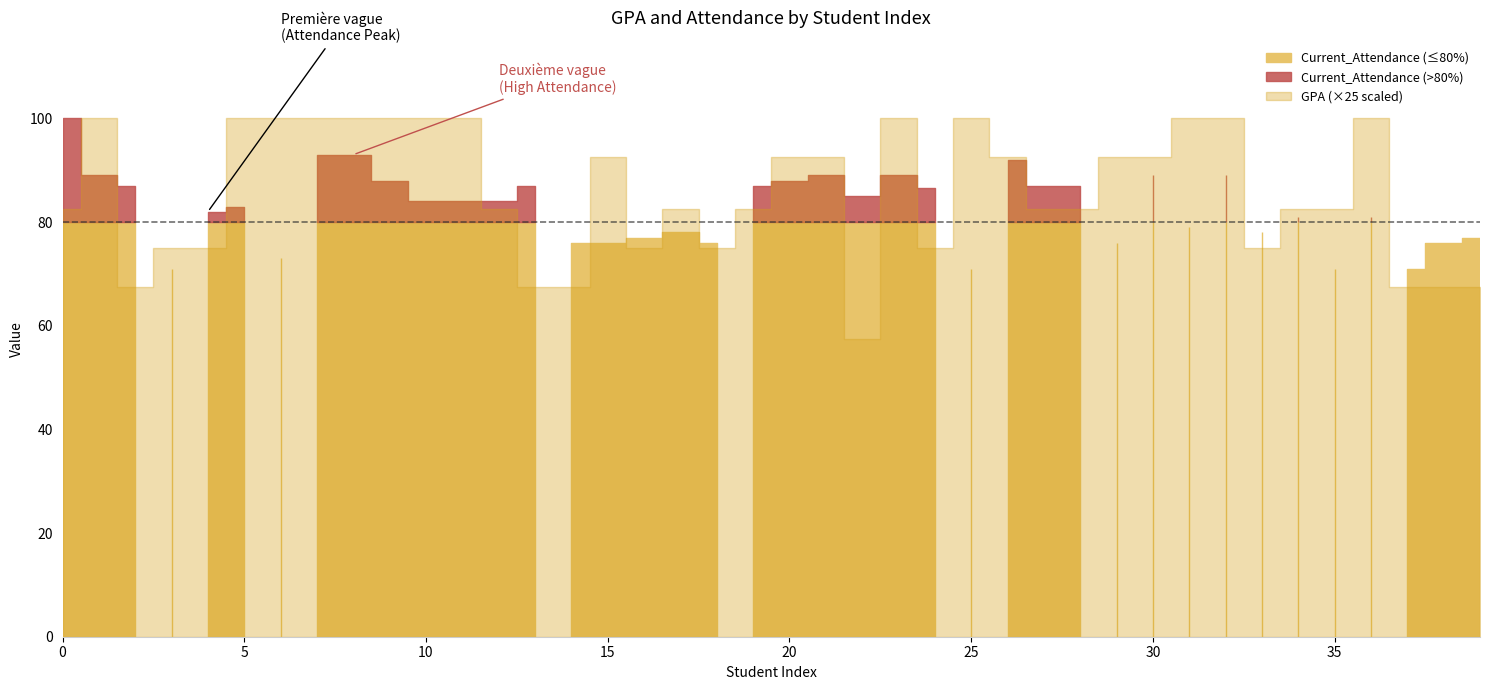

The value of GPA at 18 is 3.9. True or false?

False